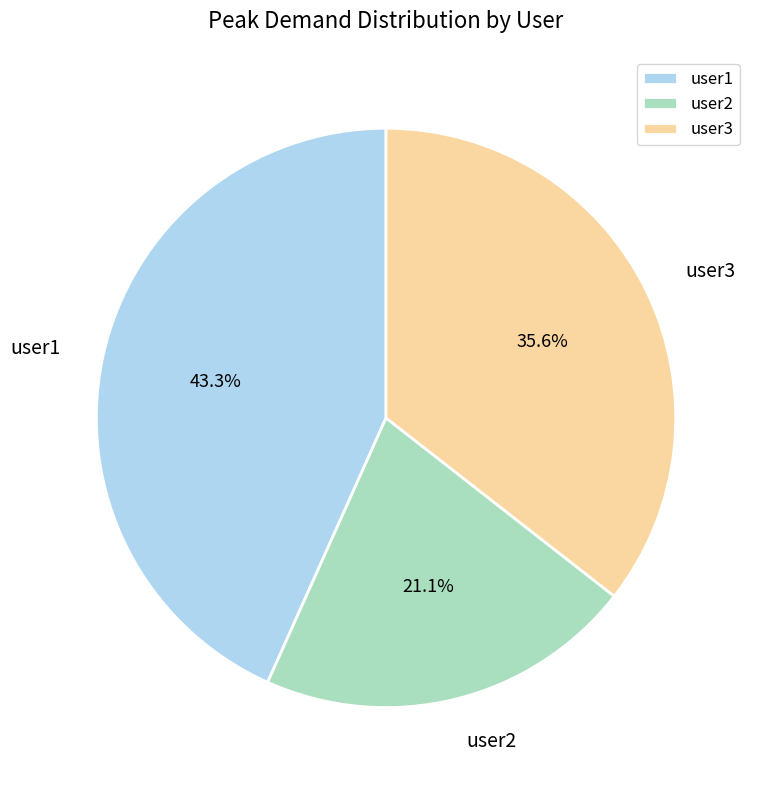

What percentage do user1 and user2 together represent?

64.4%